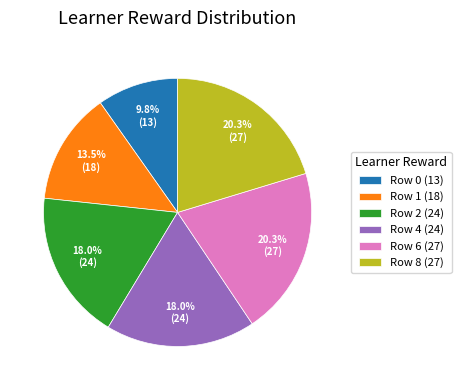

How much of the chart is everything except Row 4 (24)?

82.0%